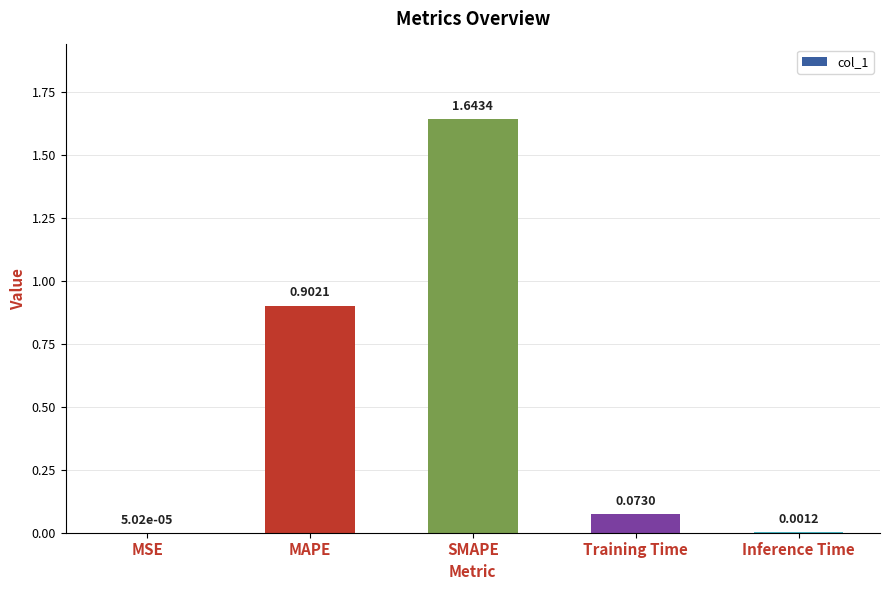

True or false: the data shows 0.9 at MAPE.

True